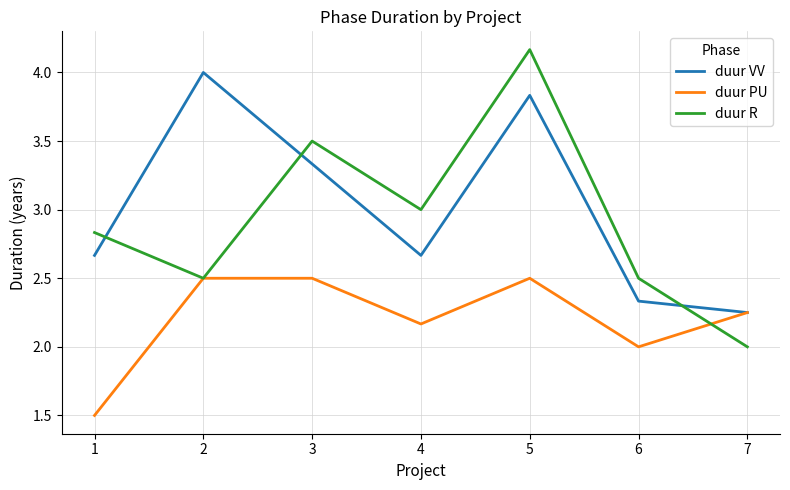

In duur VV, how many points are lower than both neighbors (excluding endpoints)?

1